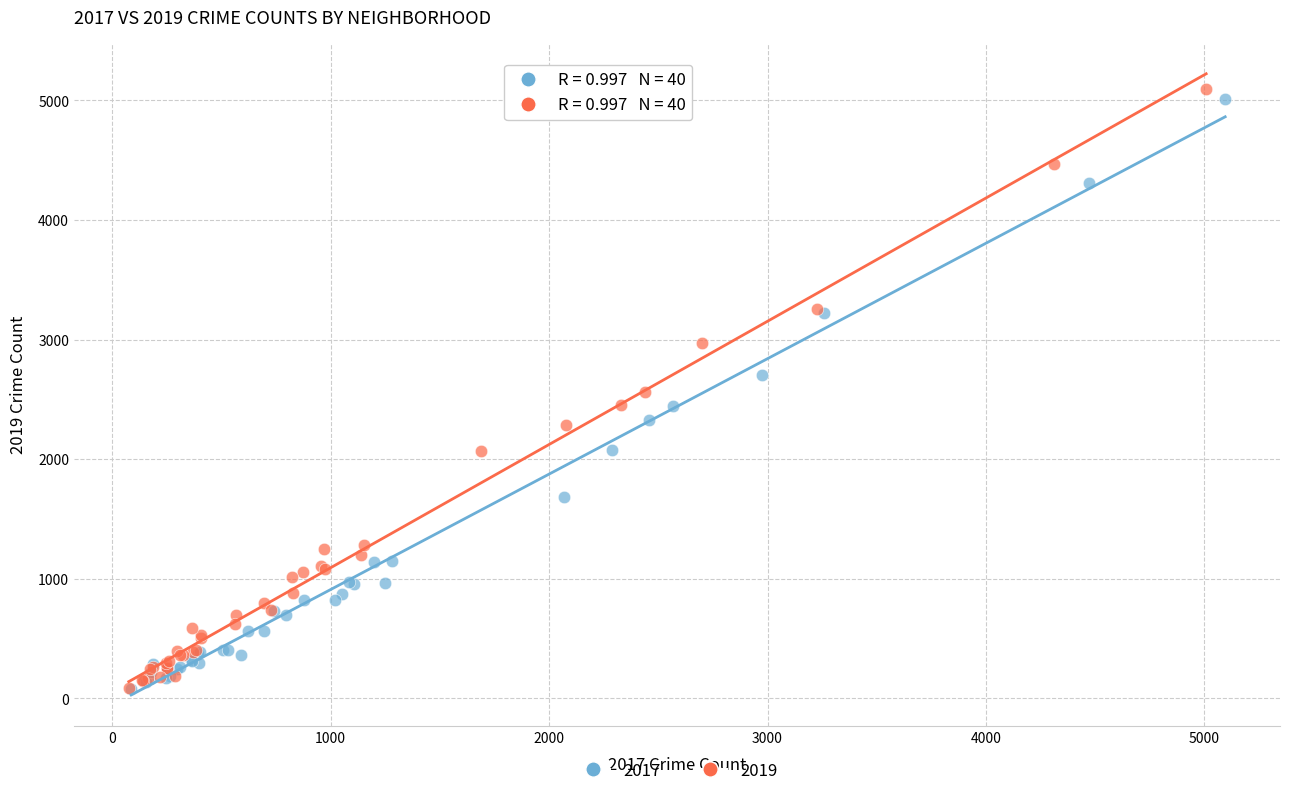

Which series has the largest Y range (max minus min)?

2019